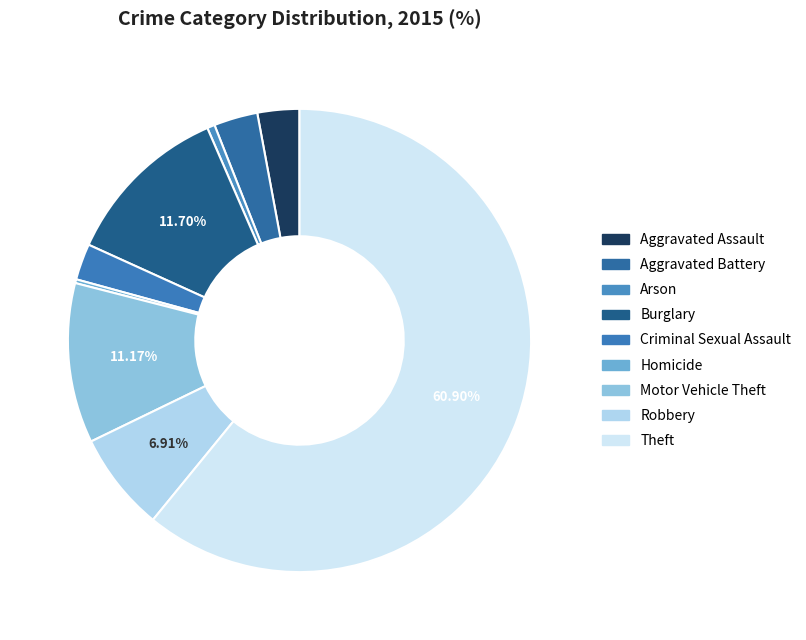

Count the number of slices in the pie.

9